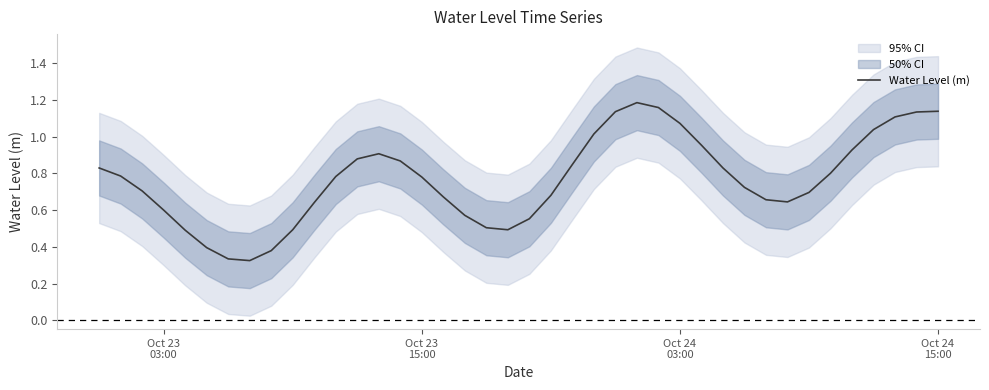

How many lines are shown in the chart?

1